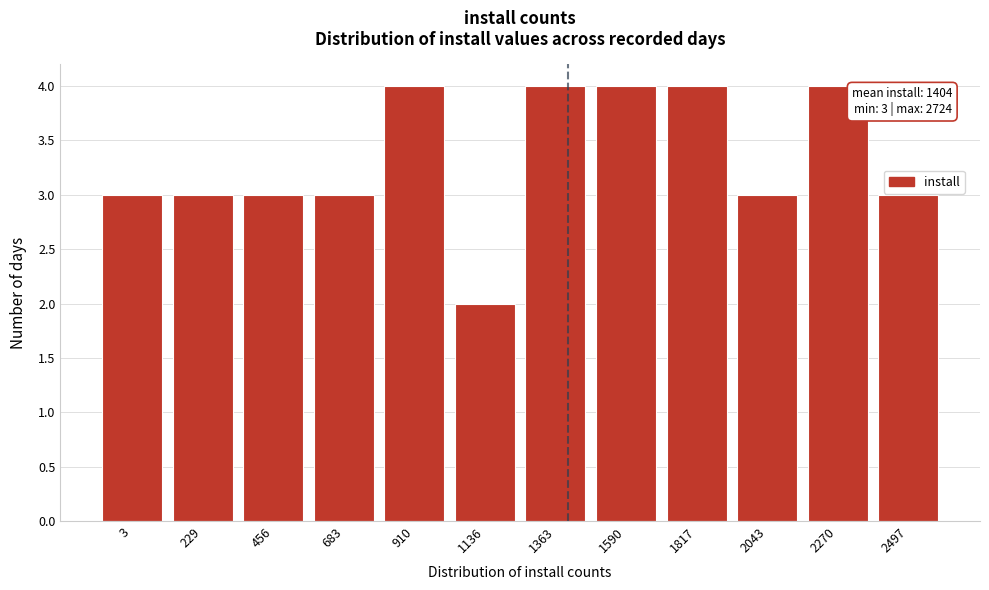

Reading left to right, what are all the values shown in this chart?

3	3	3	3	4	2	4	4	4	3	4	3